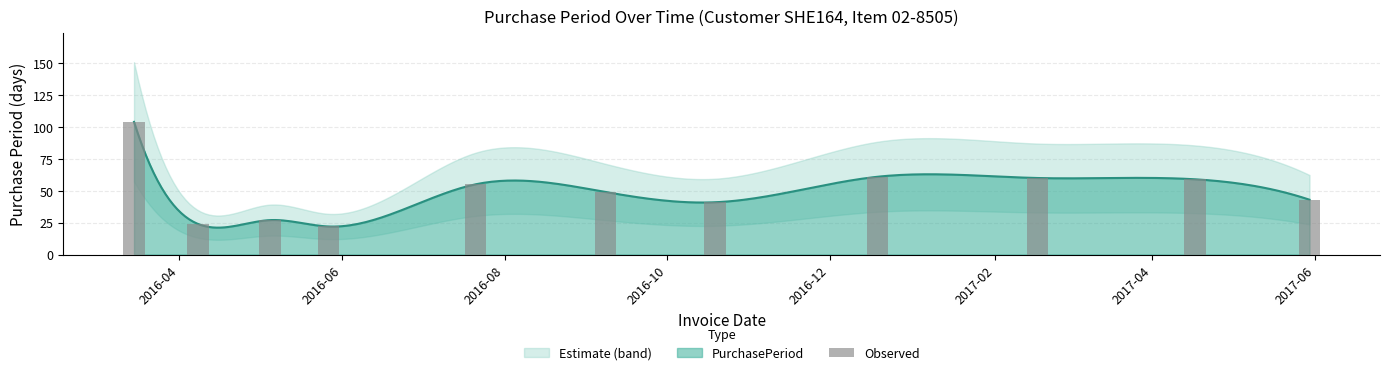

Is it true that the value at 2016-12 is 55?

True